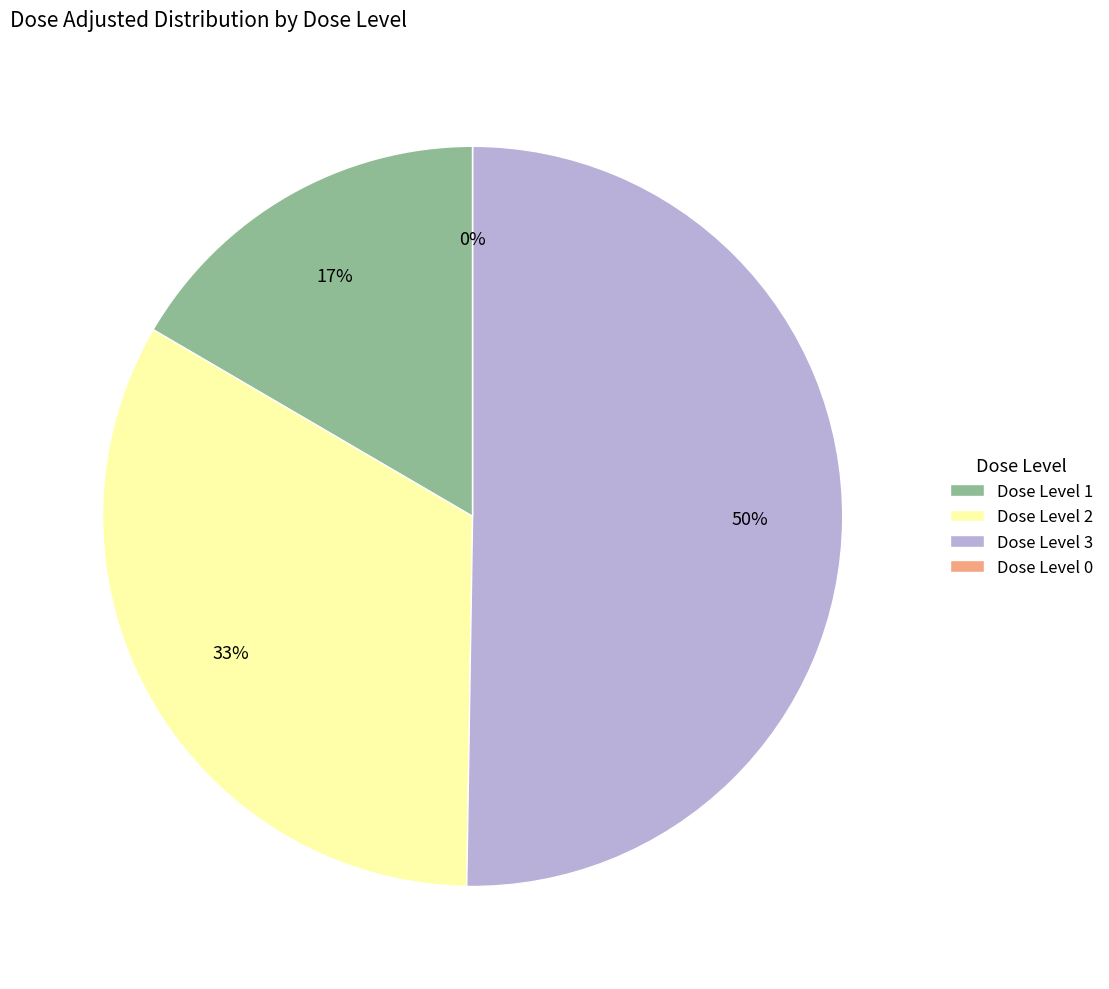

Which has a higher value, 1 or 2?

2